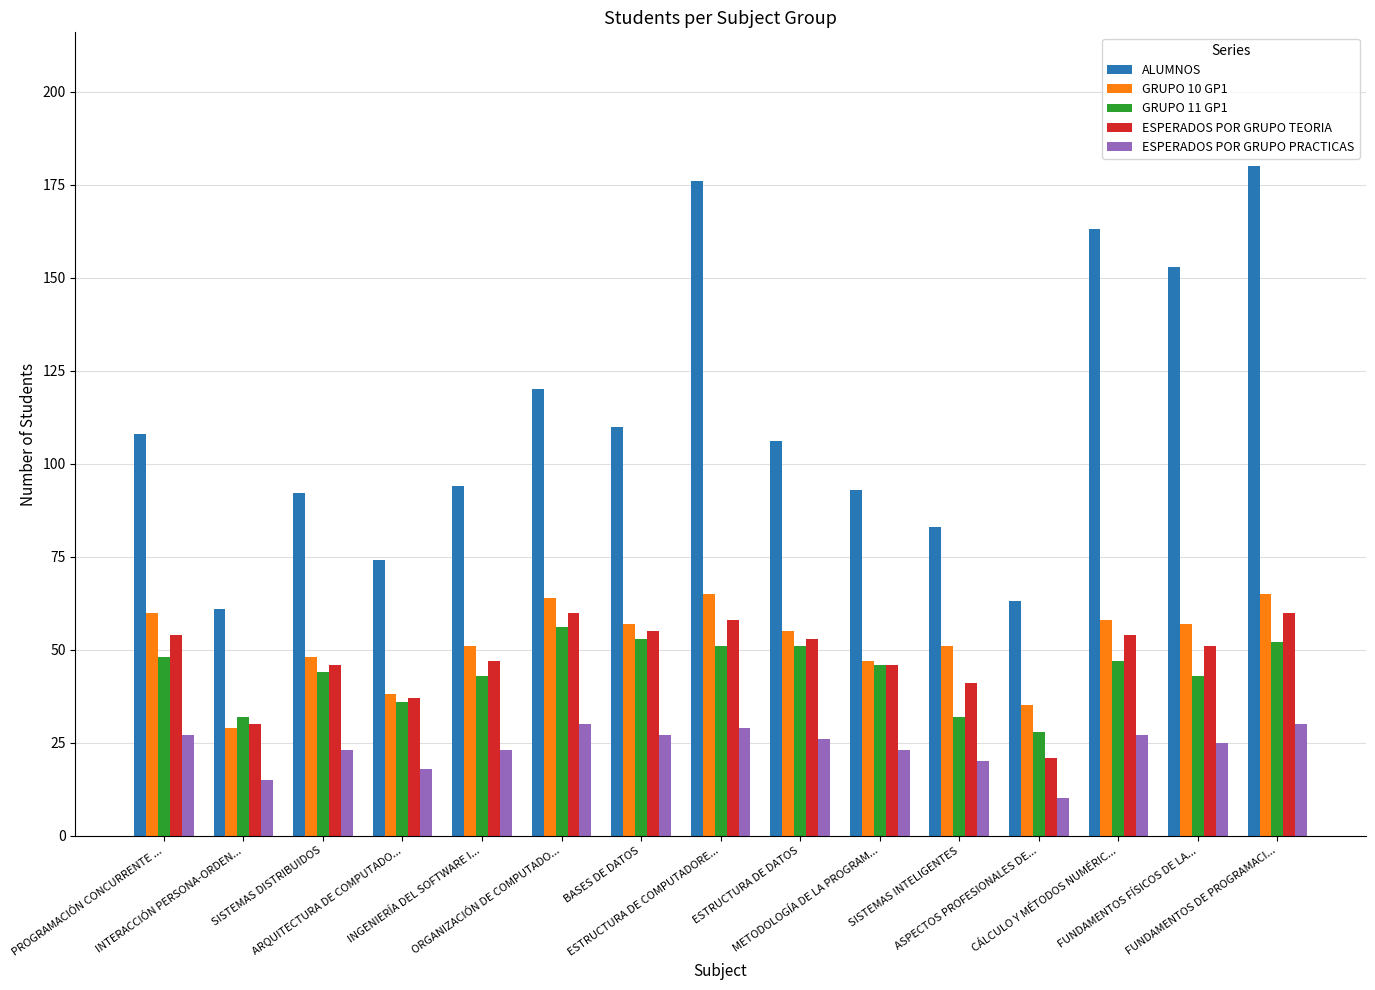

What value does the ESPERADOS POR GRUPO TEORIA series have at INGENIERÍA DEL SOFTWARE I..., to the nearest 10?

50